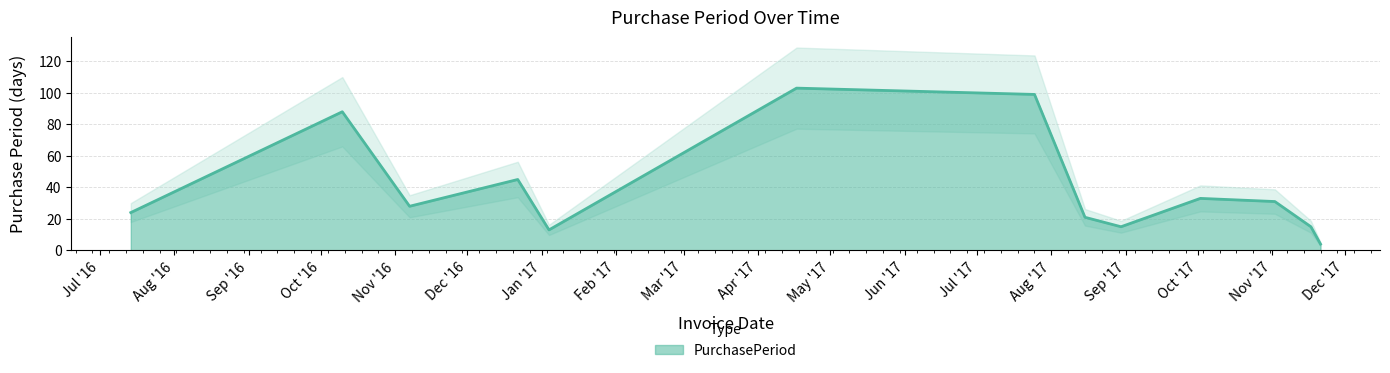

What is the change in value from 2017-10-02 to 2017-11-02?

-2